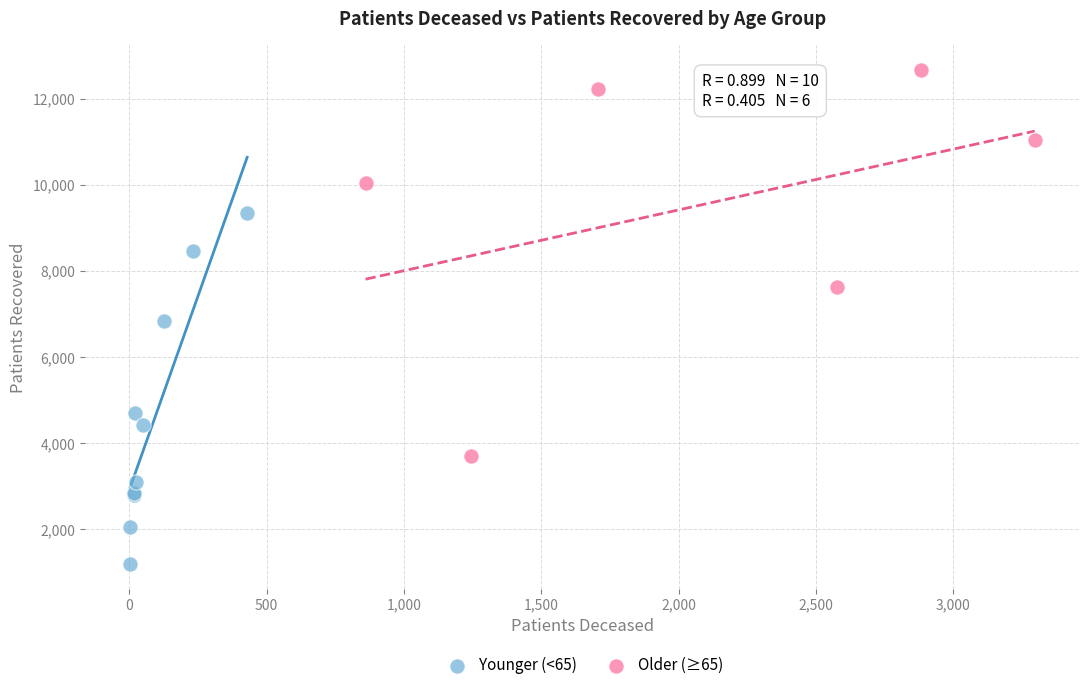

Which series reaches the maximum Y coordinate?

Older (≥65)